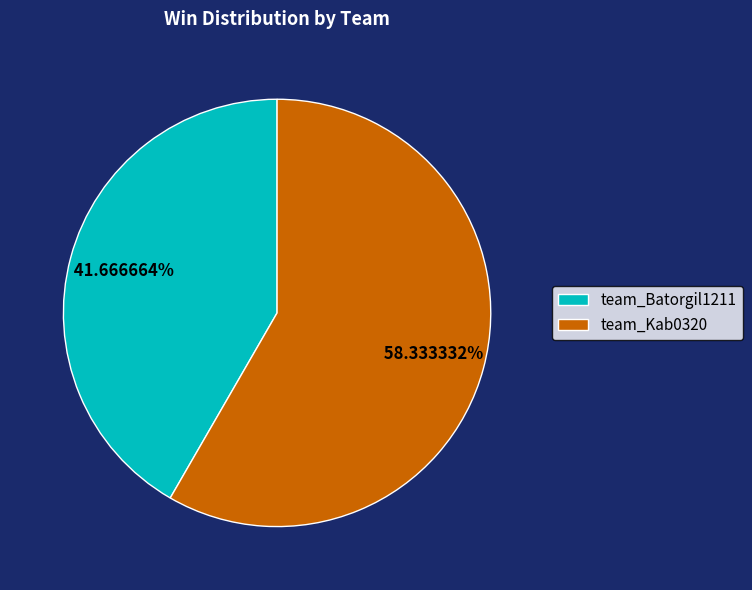

What is the ratio of the value at team_Batorgil1211 to the value at team_Kab0320?

0.7